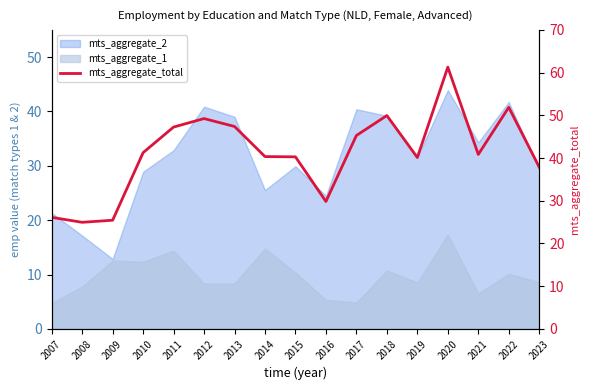

What is the approximate value at 2008?

25.0